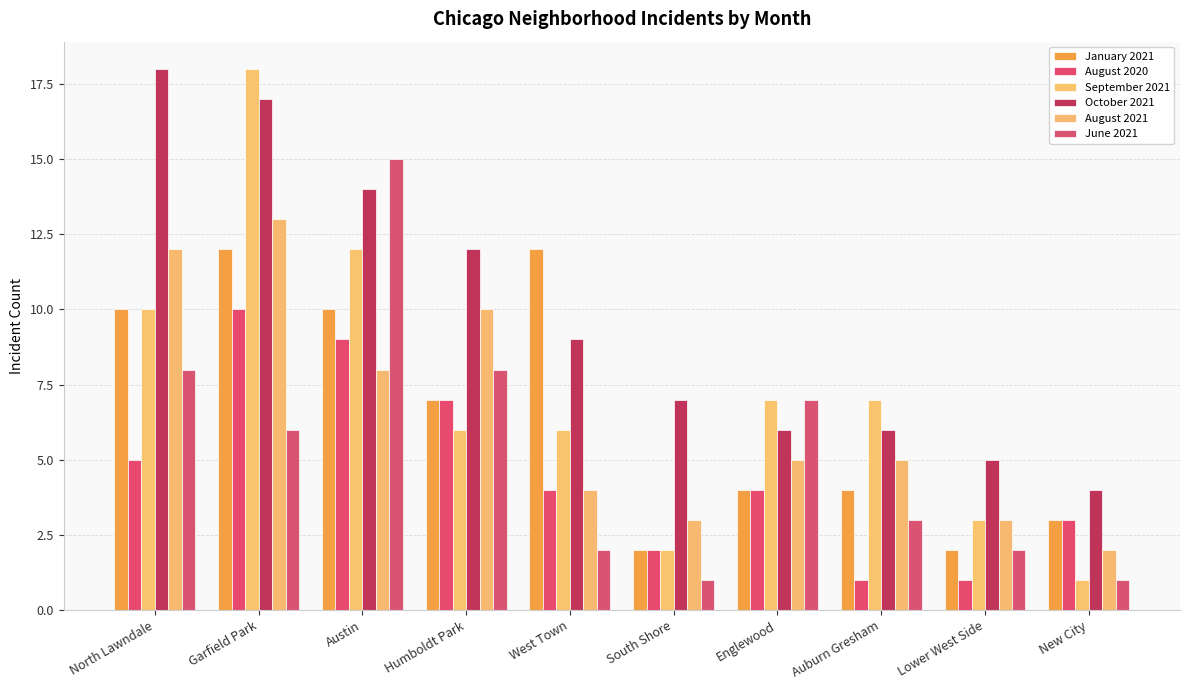

How many groups of bars are there?

10